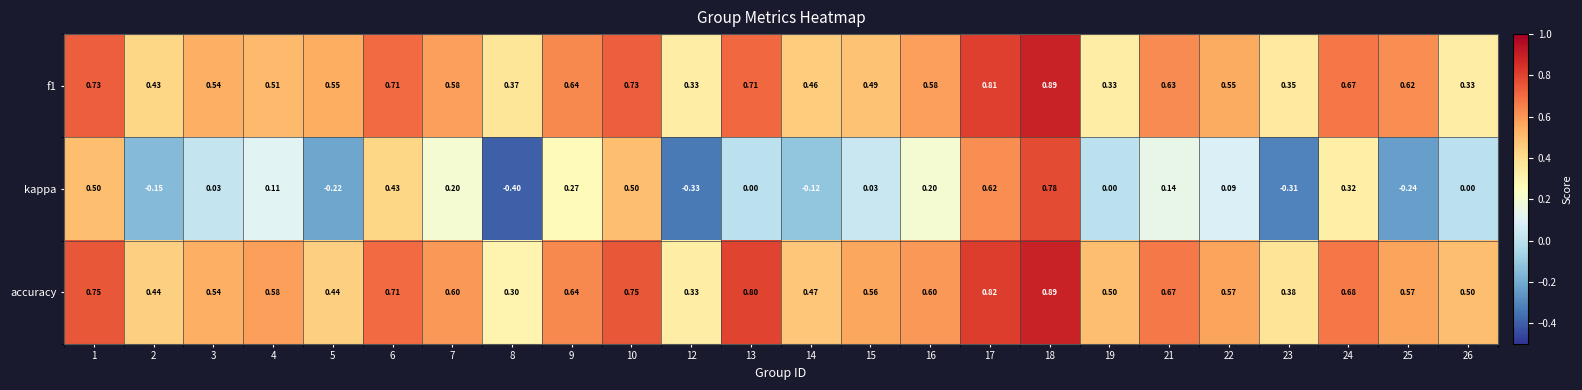

At which category does the chart reach its peak across all series?

18